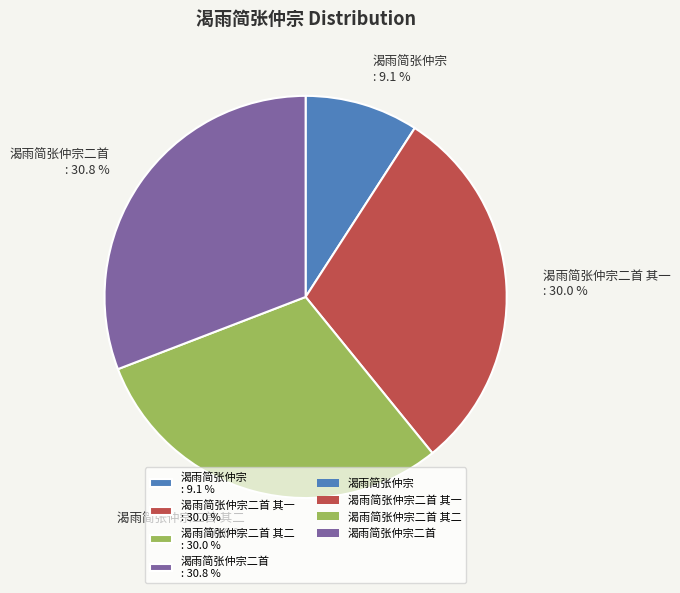

Is there any slice that represents more than half of the pie?

No